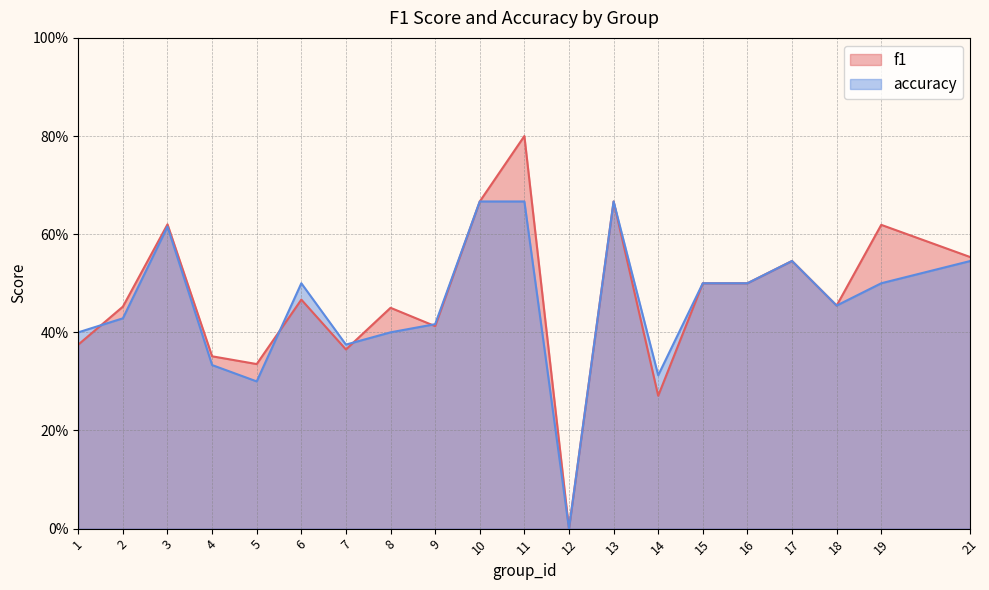

What is the greatest value displayed?

0.8